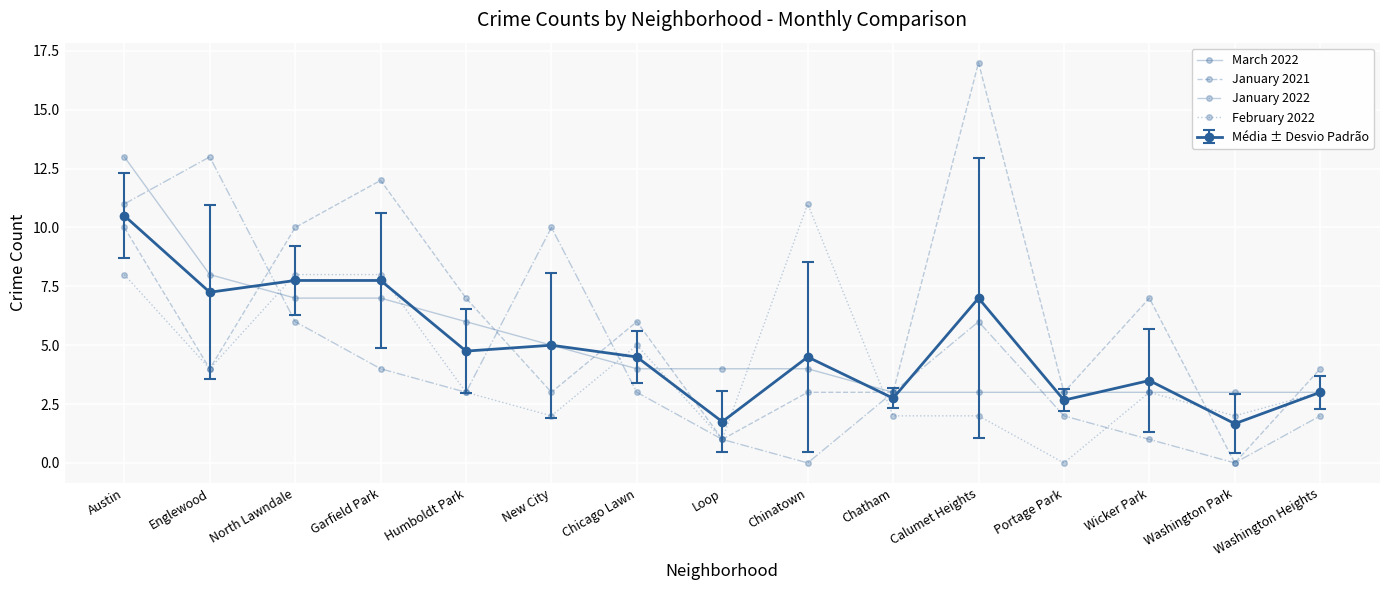

Reading left to right, transcribe all the data shown in this chart.

March 2022: 13	8	7	7	6	5	4	4	4	3	3	3	3	3	3
January 2021: 10	4	10	12	7	3	6	1	3	3	17	3	7	0	4
January 2022: 11	13	6	4	3	10	3	1	0	3	6	2	1	0	2
February 2022: 8	4	8	8	3	2	5	1	11	2	2	0	3	2	3